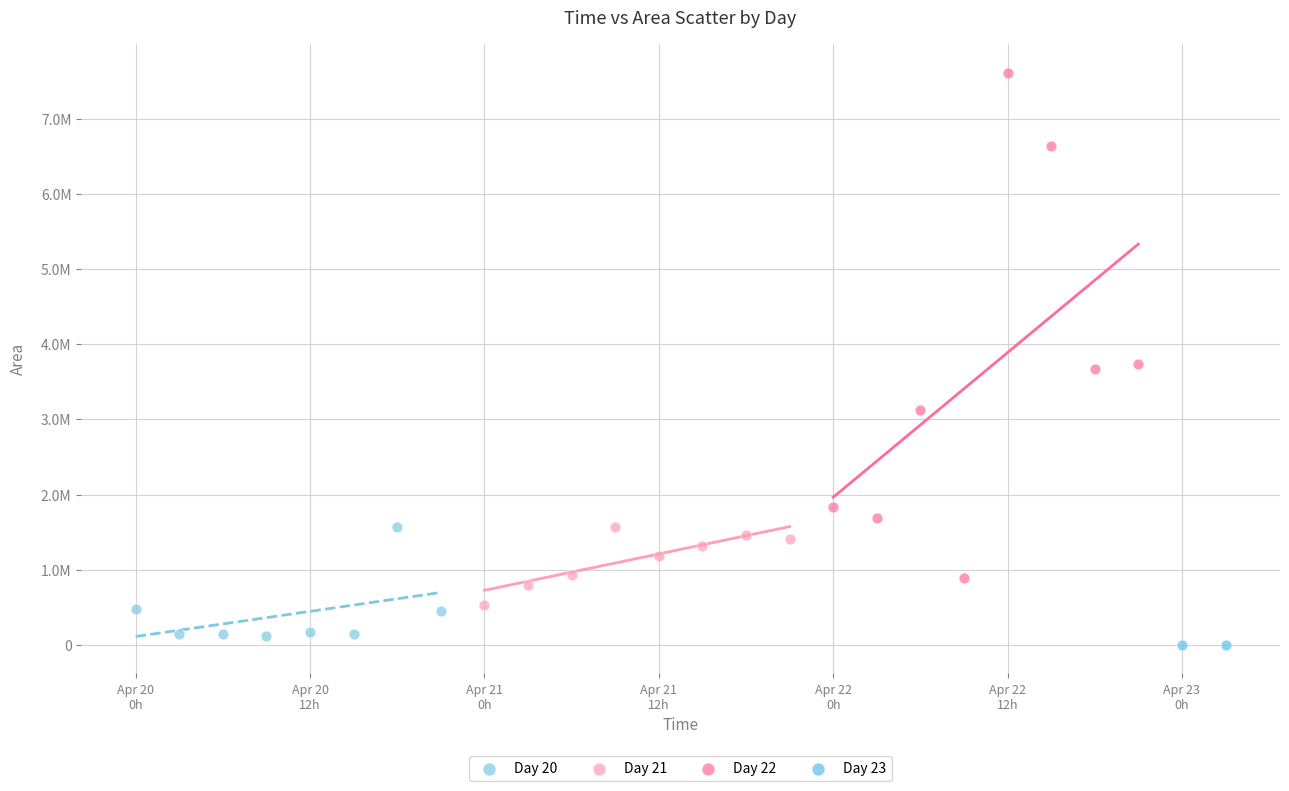

Which series reaches the minimum Y coordinate?

Day 23